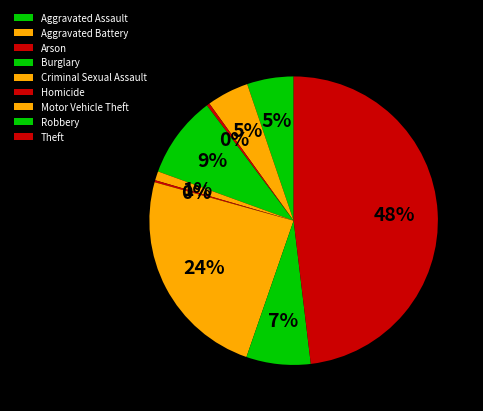

Which category has the smallest portion of the pie?

Homicide